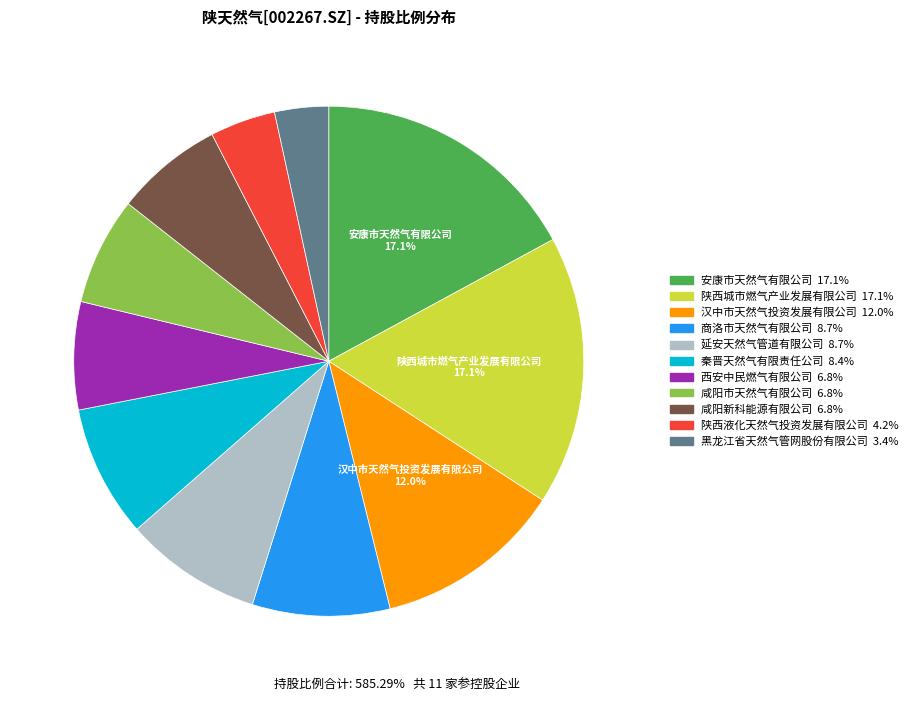

Which slice is the smallest?

黑龙江省天然气管网股份有限公司